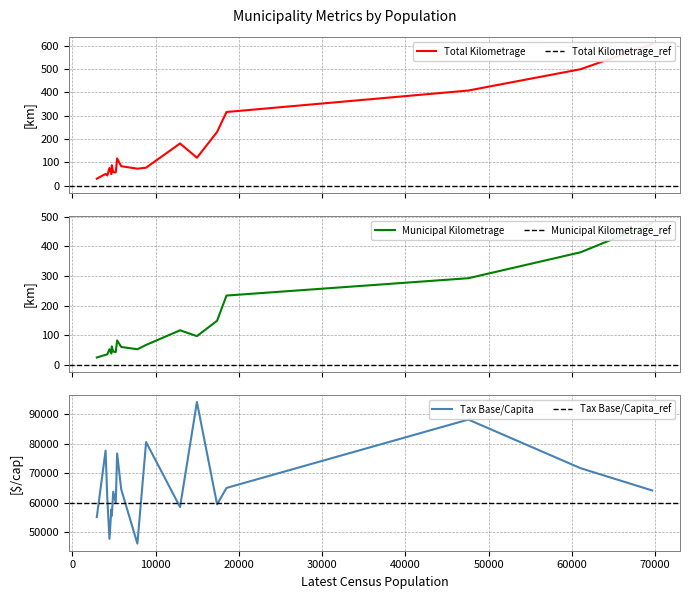

What is the spread (max minus min) of values at Dalhousie?

77665.7